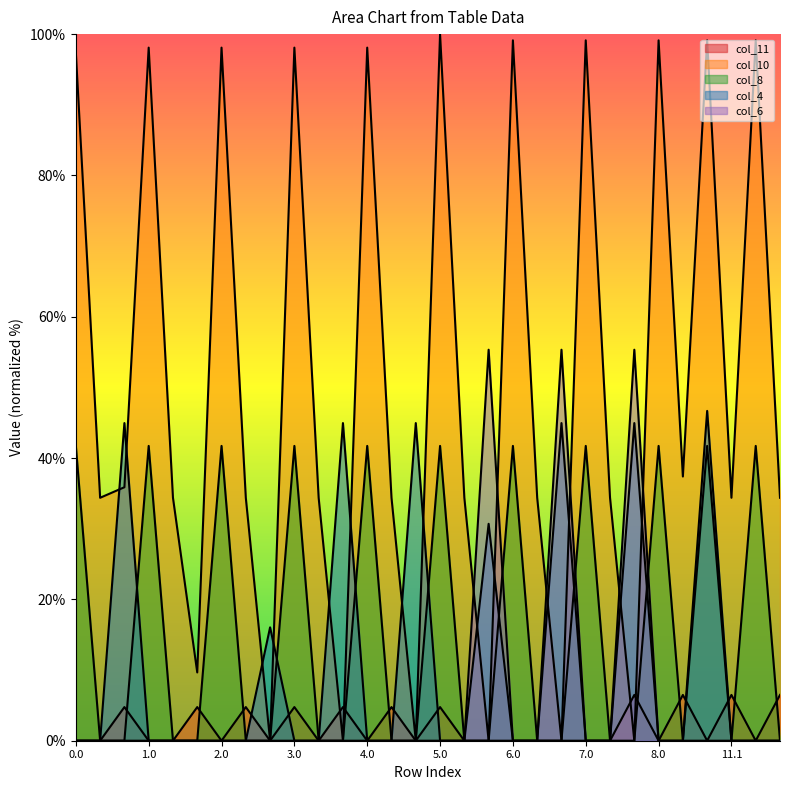

Reading left to right, list all the values displayed in this chart.

col_11: 0.0=0.0	0.1=0.0	0.2=4.8	1.0=0.0	1.1=0.0	1.2=4.8	2.0=0.0	2.1=4.8	2.2=0.0	3.0=4.8	3.1=0.0	3.2=4.8	4.0=0.0	4.1=4.8	4.2=0.0	5.0=4.8	5.1=0.0	5.2=0.0	6.0=0.0	6.1=0.0	6.2=0.0	7.0=0.0	7.1=0.0	7.2=6.5	8.0=0.0	10.2=6.5	11.0=0.0	11.1=6.5	12.0=0.0	12.1=6.5
col_10: 0.0=97.4	0.1=34.4	0.2=35.9	1.0=98.1	1.1=34.4	1.2=9.7	2.0=98.1	2.1=34.4	2.2=0.0	3.0=98.1	3.1=34.4	3.2=0.0	4.0=98.1	4.1=34.4	4.2=0.0	5.0=100.0	5.1=34.4	5.2=0.0	6.0=99.1	6.1=34.4	6.2=0.0	7.0=99.1	7.1=34.4	7.2=0.0	8.0=99.1	10.2=37.4	11.0=99.1	11.1=34.4	12.0=99.1	12.1=34.4
col_8: 0.0=41.7	0.1=0.0	0.2=0.0	1.0=41.7	1.1=0.0	1.2=0.0	2.0=41.7	2.1=0.0	2.2=0.0	3.0=41.7	3.1=0.0	3.2=0.0	4.0=41.7	4.1=0.0	4.2=0.0	5.0=41.7	5.1=0.0	5.2=0.0	6.0=41.7	6.1=0.0	6.2=0.0	7.0=41.7	7.1=0.0	7.2=0.0	8.0=41.7	10.2=0.0	11.0=41.7	11.1=0.0	12.0=41.7	12.1=0.0
col_4: 0.0=0.0	0.1=0.0	0.2=45.0	1.0=0.0	1.1=0.0	1.2=0.0	2.0=0.0	2.1=0.0	2.2=16.0	3.0=0.0	3.1=0.0	3.2=45.0	4.0=0.0	4.1=0.0	4.2=45.0	5.0=0.0	5.1=0.0	5.2=30.7	6.0=0.0	6.1=0.0	6.2=45.0	7.0=0.0	7.1=0.0	7.2=45.0	8.0=0.0	10.2=0.0	11.0=46.7	11.1=0.0	12.0=0.0	12.1=0.0
col_6: 0.0=0.0	0.1=0.0	0.2=0.0	1.0=0.0	1.1=0.0	1.2=0.0	2.0=0.0	2.1=0.0	2.2=0.0	3.0=0.0	3.1=0.0	3.2=0.0	4.0=0.0	4.1=0.0	4.2=0.0	5.0=0.0	5.1=0.0	5.2=55.3	6.0=0.0	6.1=0.0	6.2=55.3	7.0=0.0	7.1=0.0	7.2=55.3	8.0=0.0	10.2=0.0	11.0=0.0	11.1=0.0	12.0=0.0	12.1=0.0